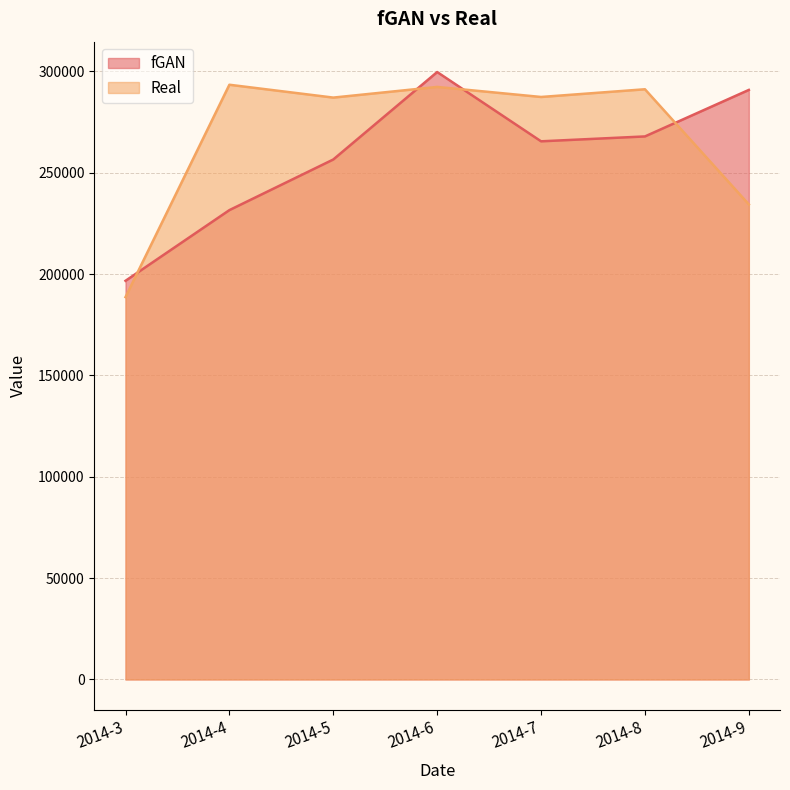

After their last crossing, which series has the higher values: Real or fGAN?

fGAN